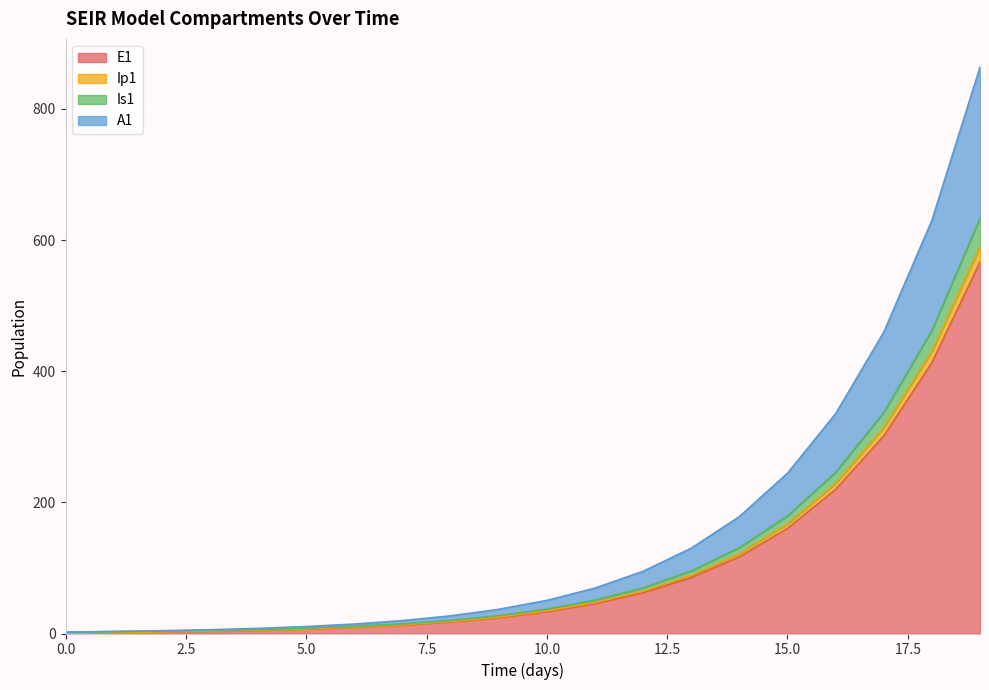

Is it true that Ip1 equals 36.6 at 12?

False